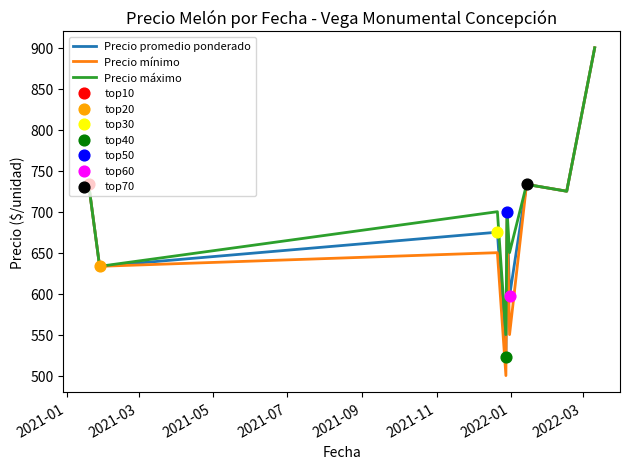

Which series has the largest total across all categories?

Precio máximo